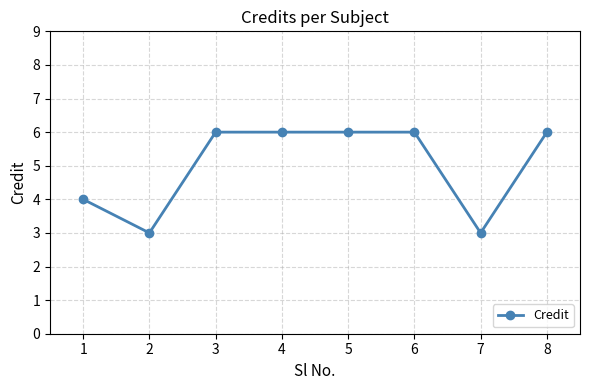

Reading right to left, transcribe all the data shown in this chart.

8=6	7=3	6=6	5=6	4=6	3=6	2=3	1=4